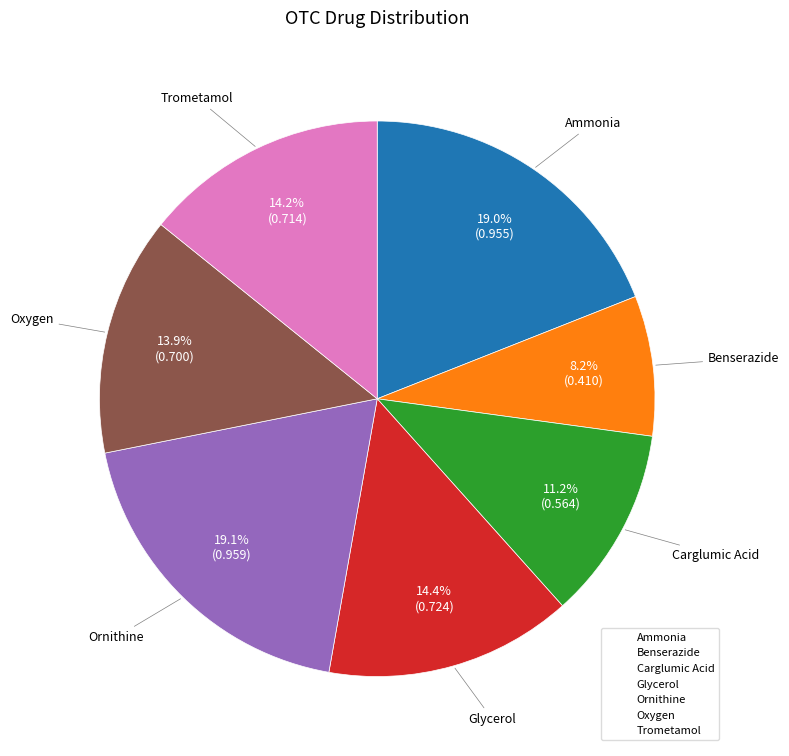

What percentage is NOT represented by Oxygen?

86.1%